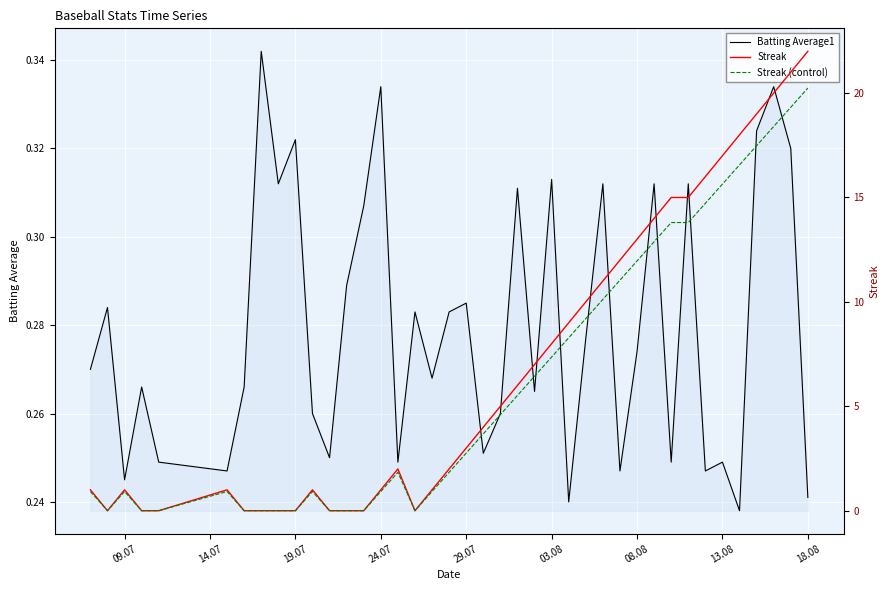

Reading left to right, extract all data points from this chart.

Batting Average1: 0.3	0.3	0.2	0.3	0.2	0.2	0.3	0.3	0.3	0.3	0.3	0.2	0.3	0.3	0.3	0.2	0.3	0.3	0.3	0.3	0.3	0.3	0.3	0.3	0.3	0.2	0.3	0.3	0.2	0.3	0.3	0.2	0.3	0.2	0.2	0.2	0.3	0.3	0.3	0.2
Streak: 1.0	0.0	1.0	0.0	0.0	1.0	0.0	0.0	0.0	0.0	1.0	0.0	0.0	0.0	1.0	2.0	0.0	1.0	2.0	3.0	4.0	5.0	6.0	7.0	8.0	9.0	10.0	11.0	12.0	13.0	14.0	15.0	15.0	16.0	17.0	18.0	19.0	20.0	21.0	22.0
Streak (control): 0.9	0.0	0.9	0.0	0.0	0.9	0.0	0.0	0.0	0.0	0.9	0.0	0.0	0.0	0.9	1.8	0.0	0.9	1.8	2.8	3.7	4.6	5.5	6.4	7.4	8.3	9.2	10.1	11.0	12.0	12.9	13.8	13.8	14.7	15.6	16.6	17.5	18.4	19.3	20.2